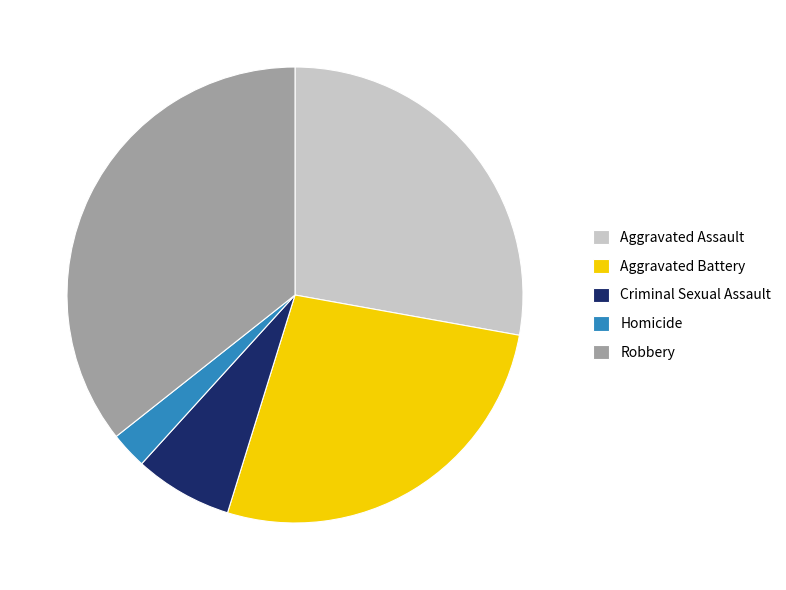

Do Homicide and Criminal Sexual Assault together represent more than half of the pie?

No